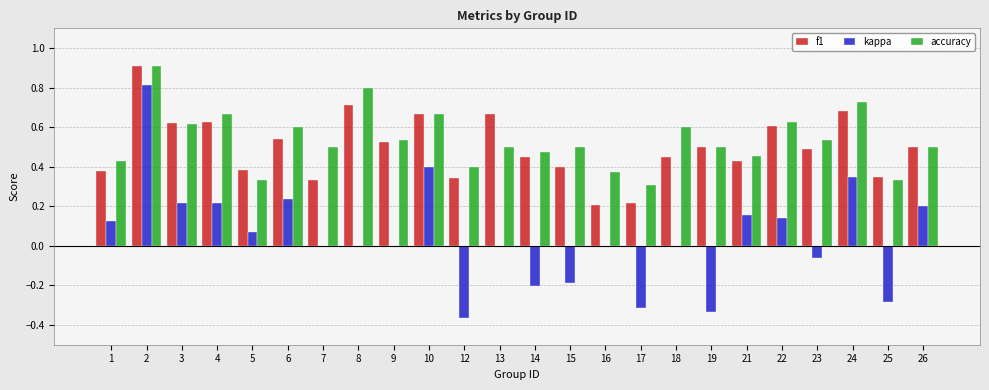

Which category has the highest value in the kappa series?

2